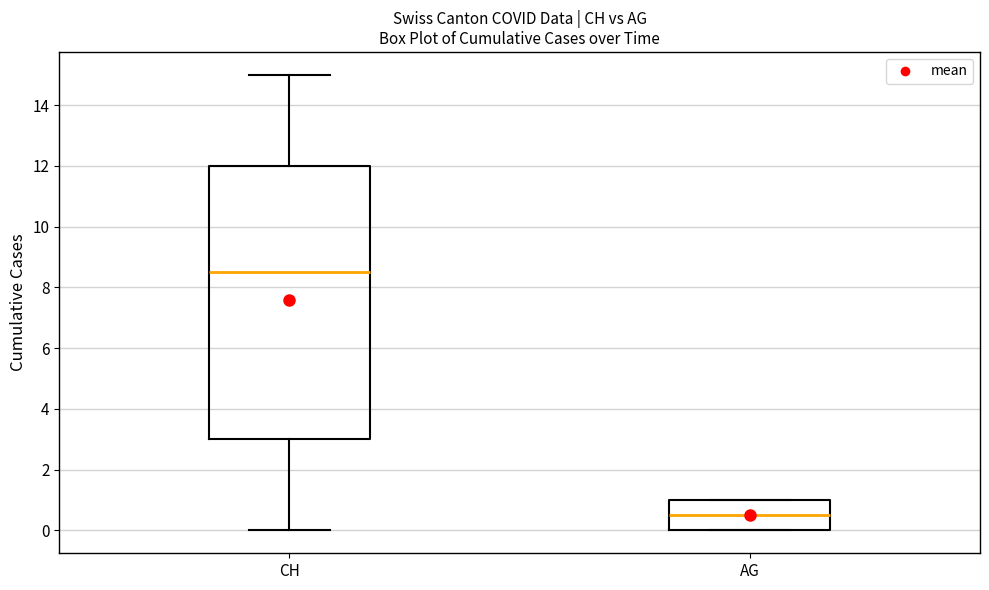

Which box's median line is the highest?

CH